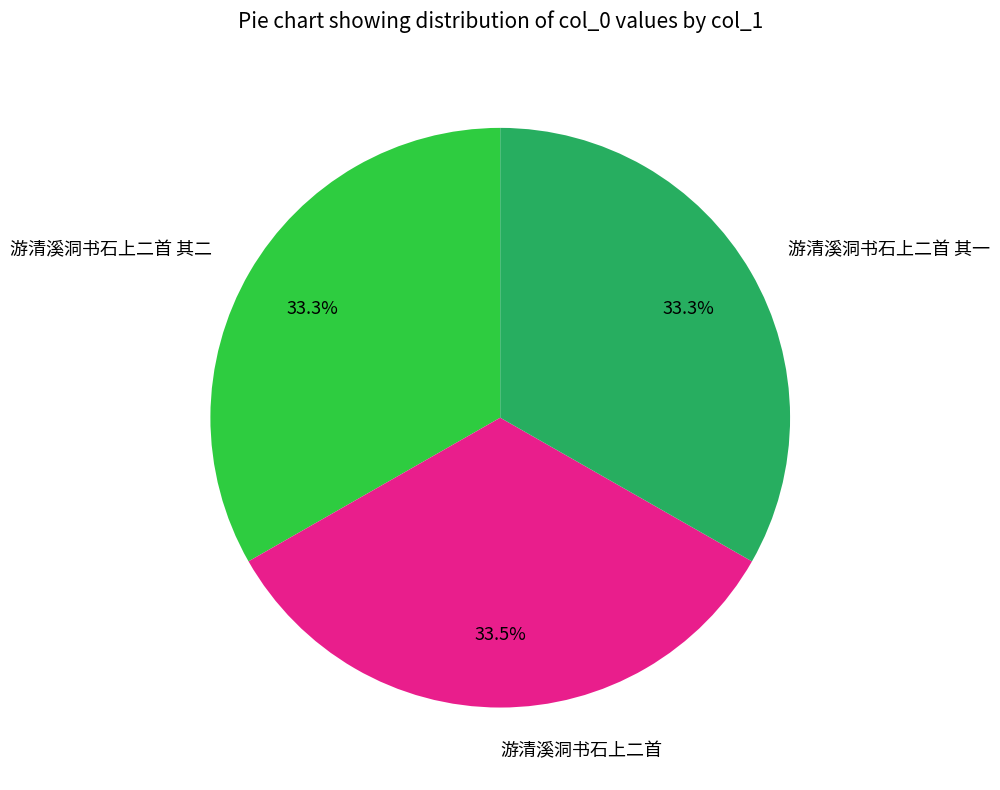

Is there any slice that represents more than half of the pie?

No